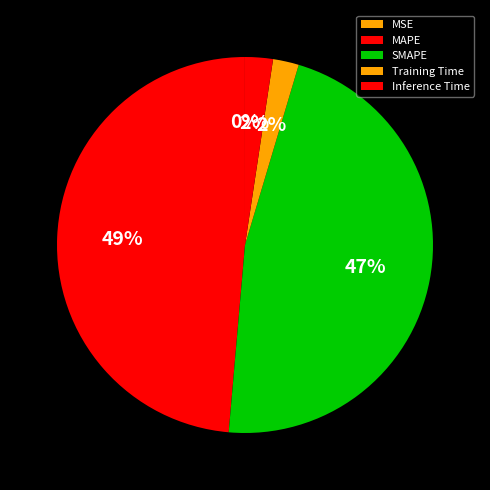

True or false: Training Time accounts for 2% of the total.

True